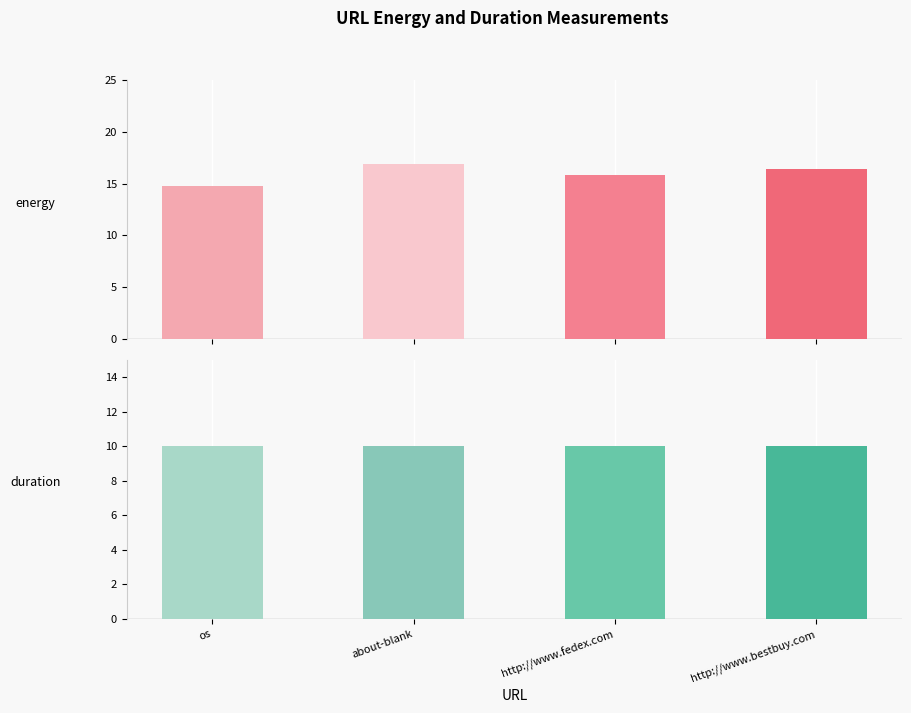

What is the difference between the energy values at about-blank and http://www.bestbuy.com?

0.5